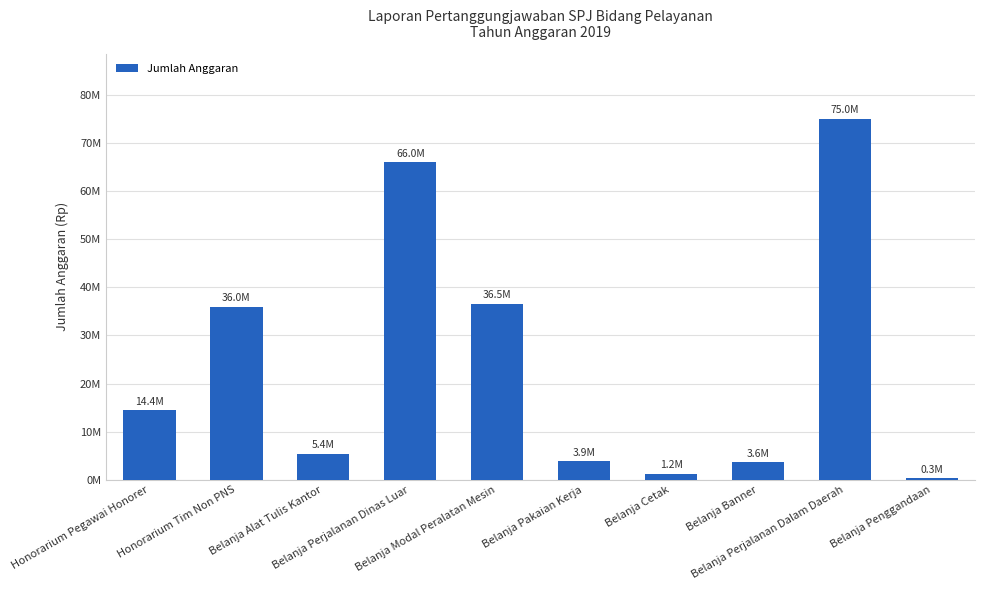

Is it true that the value at Honorarium Pegawai Honorer is 20176866?

False